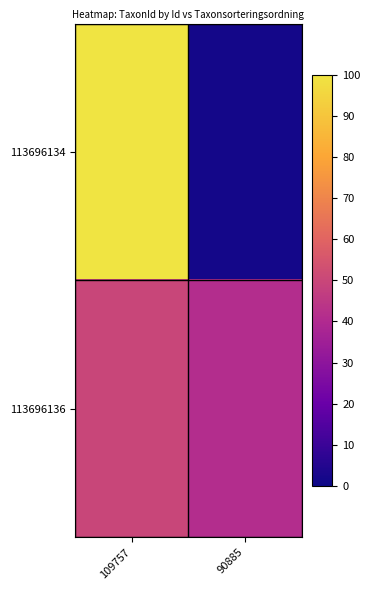

At 90885, list the series in order from largest to smallest.

113696136, 113696134